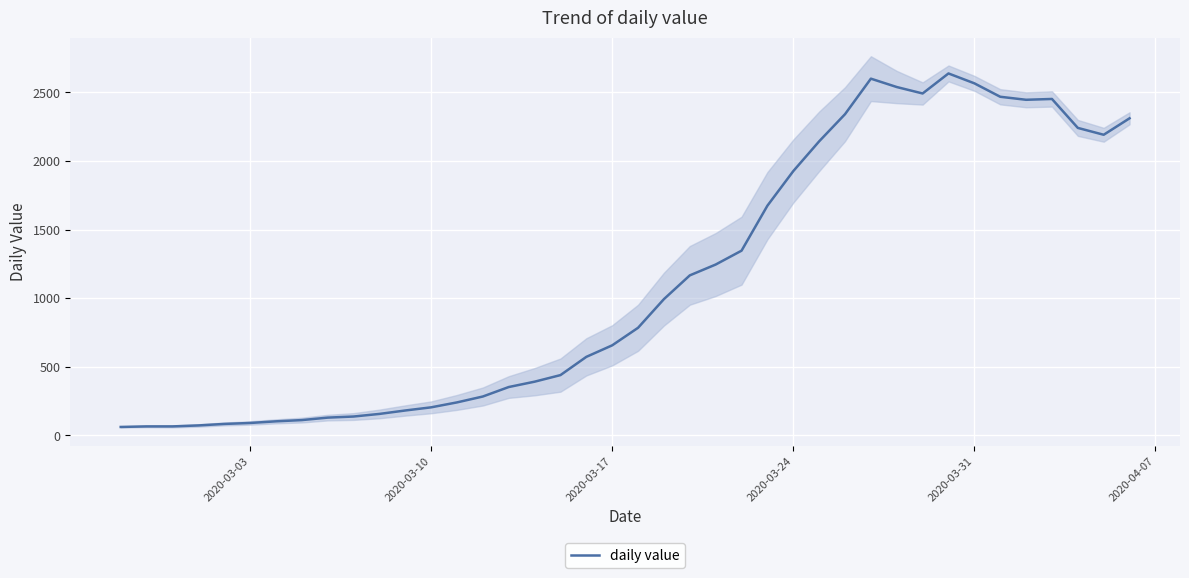

The value at 21 is 276. True or false?

False